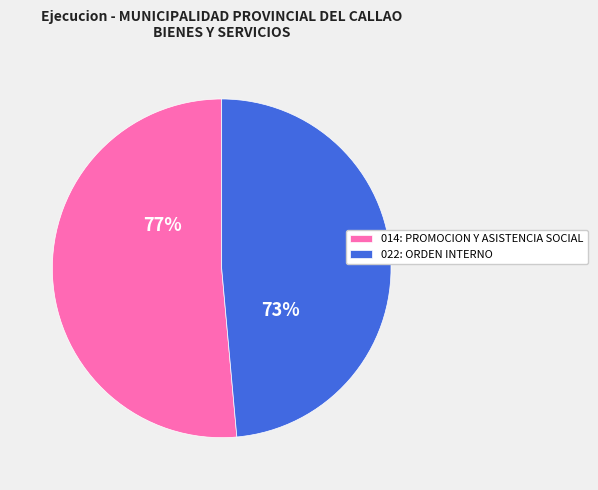

Does any single category account for the majority?

Yes